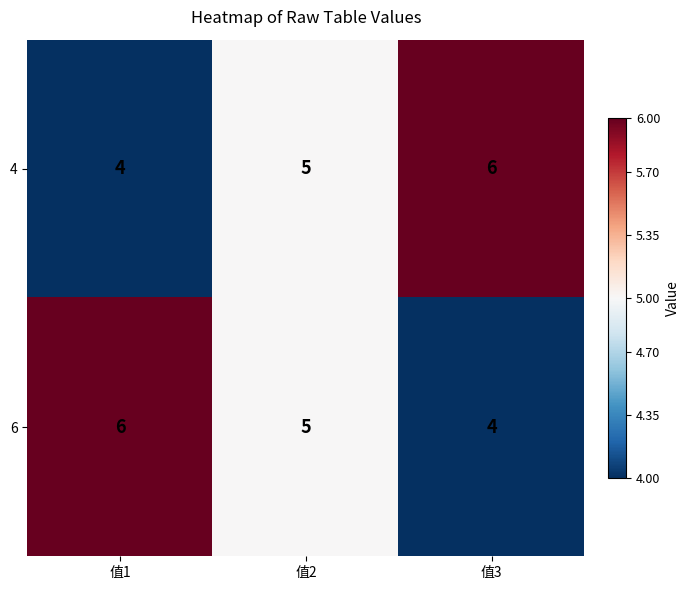

Reading left to right, what are all the values shown in this chart?

4: 值1=4	值2=5	值3=6
6: 值1=6	值2=5	值3=4